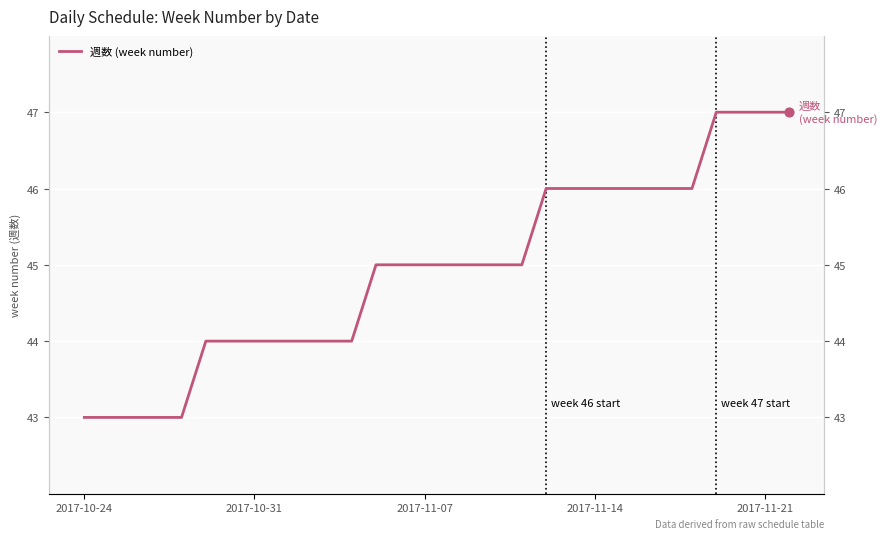

What is the change in value from 2017-10-24 to 10?

+1